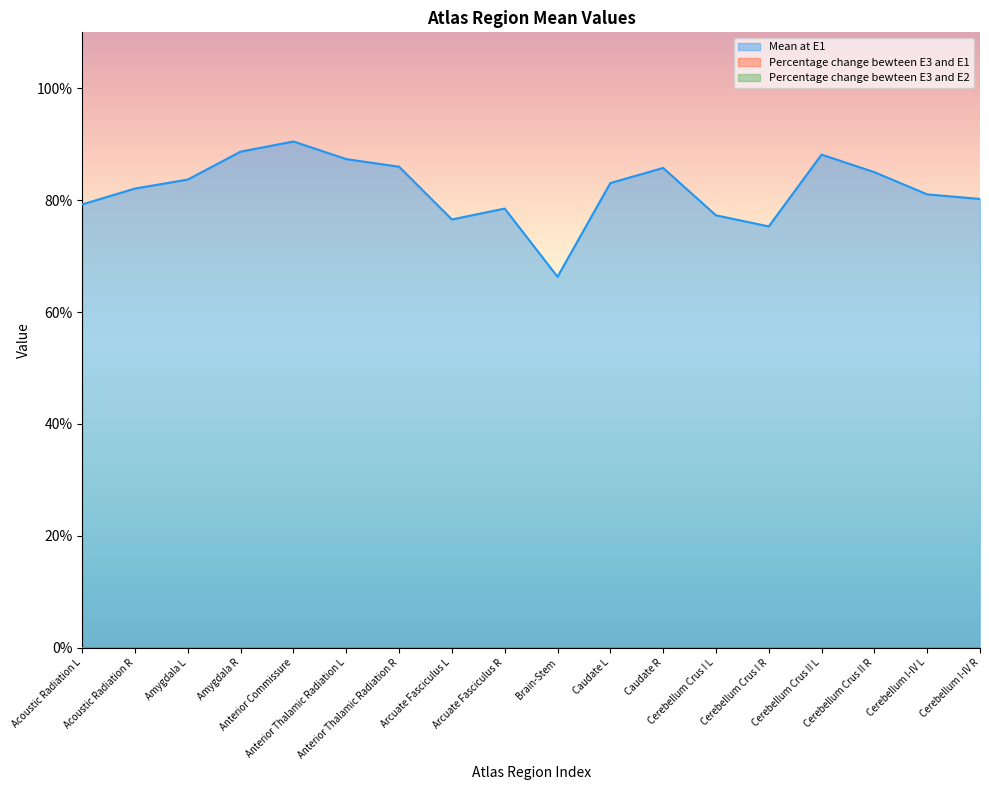

Which series has the largest total across all categories?

Mean at E1